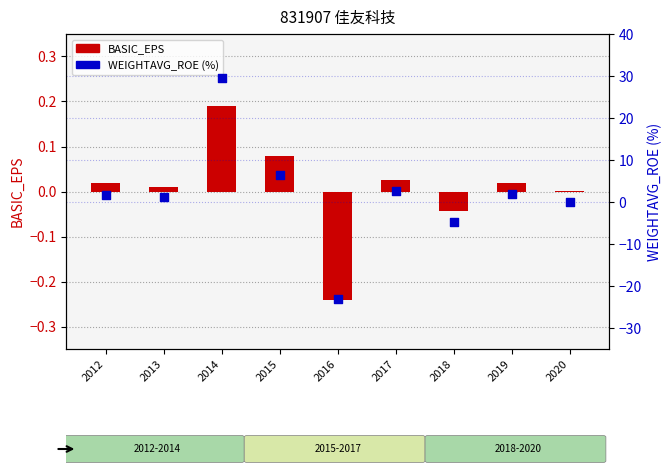

At which category is the sum across all series the highest?

2014